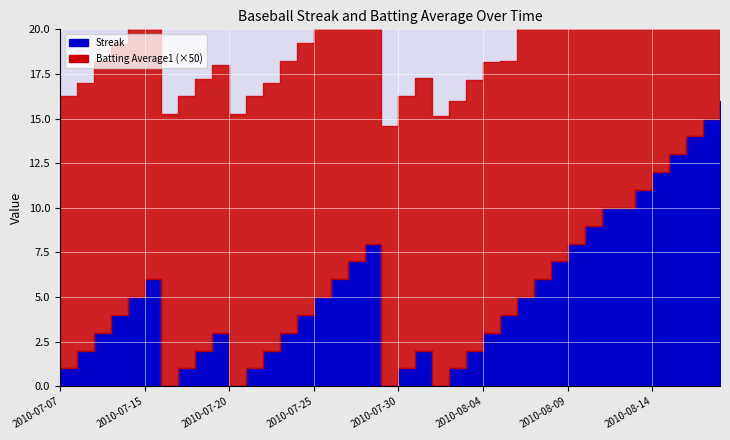

At which category does Batting Average1 reach its first local valley?

2010-07-08